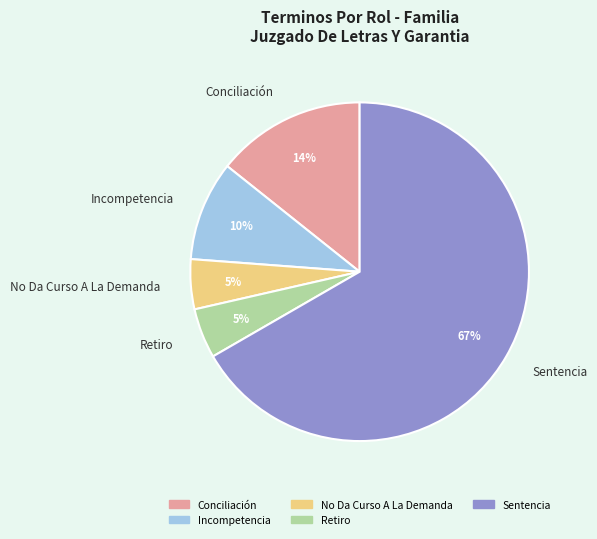

Do No Da Curso A La Demanda and Sentencia together represent more than half of the pie?

Yes